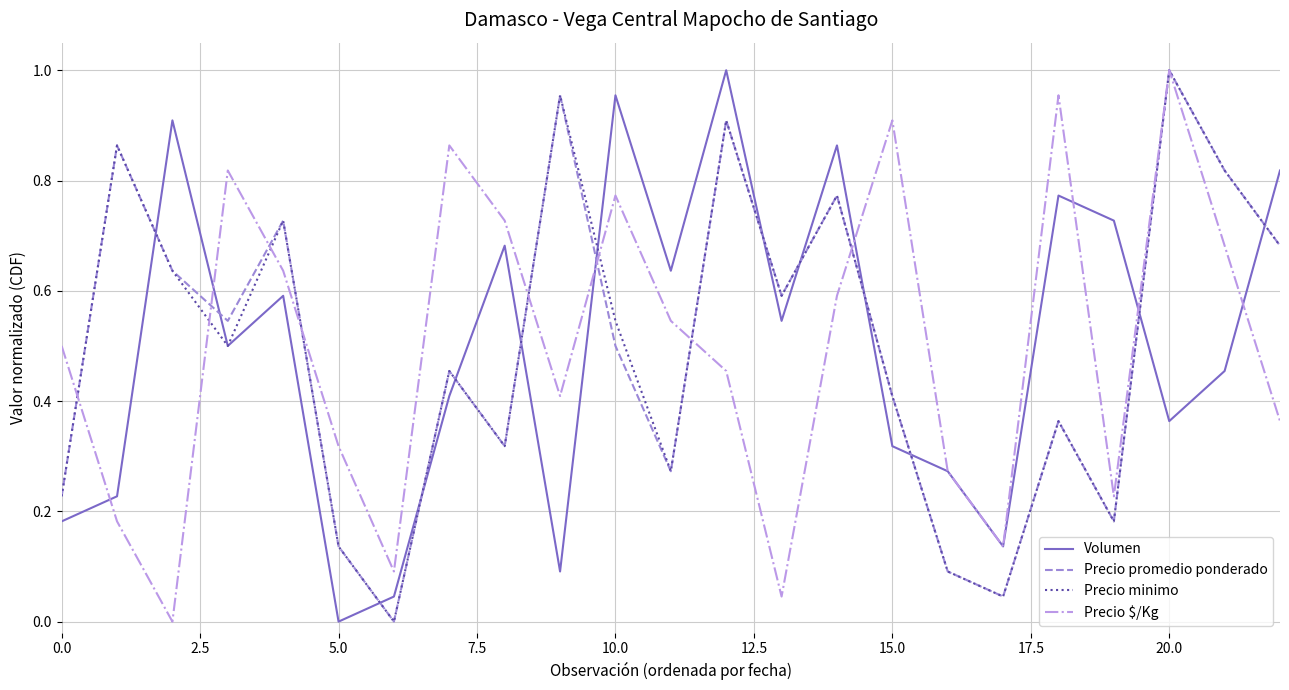

How many times do Volumen and Precio promedio ponderado cross each other?

13